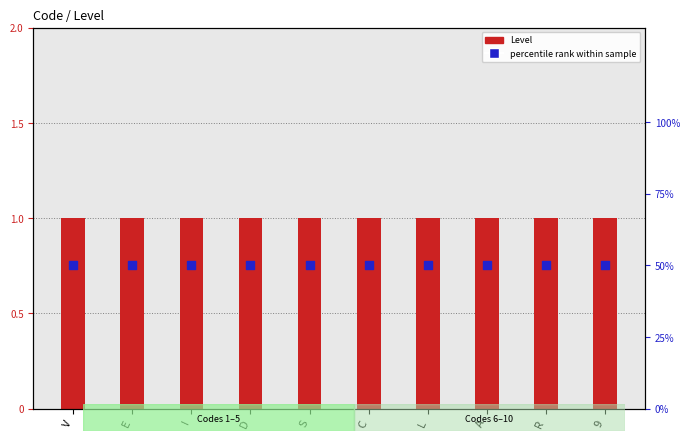

Which series has the largest Y range (max minus min)?

Level